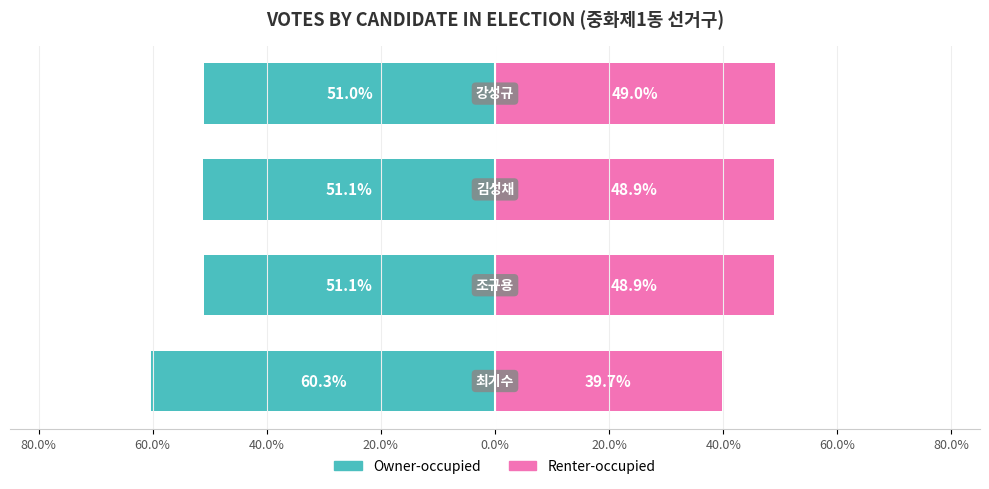

What value does the Owner-occupied series have at 20.0%?

-51.0